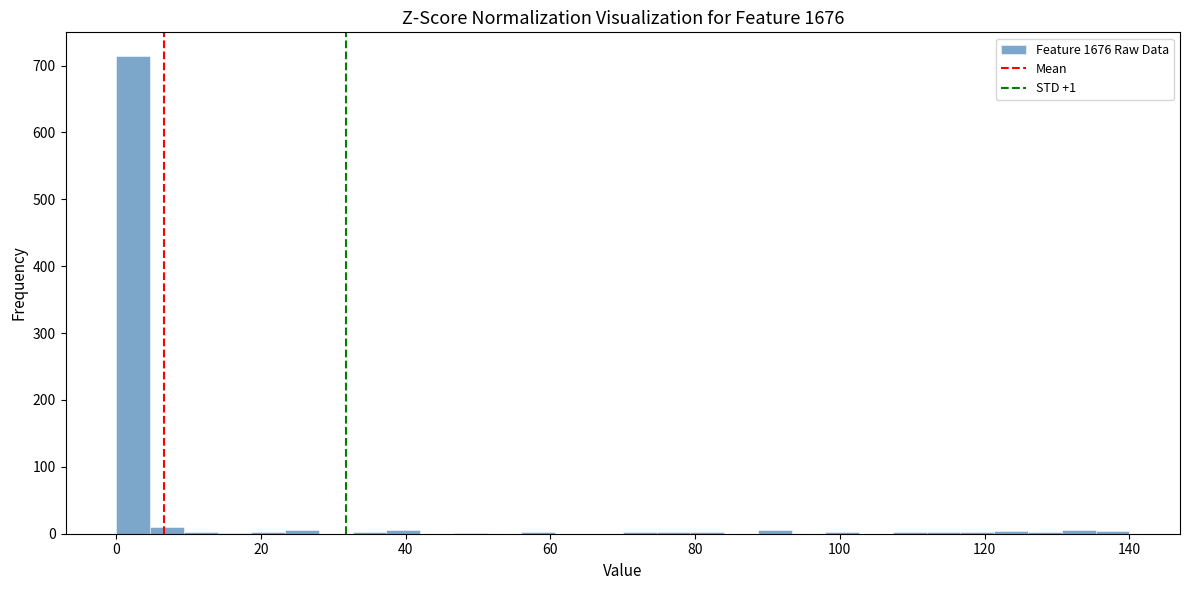

Around what value on the x-axis is the tallest bar? Give the approximate position of its centre, as read against the axis.

2